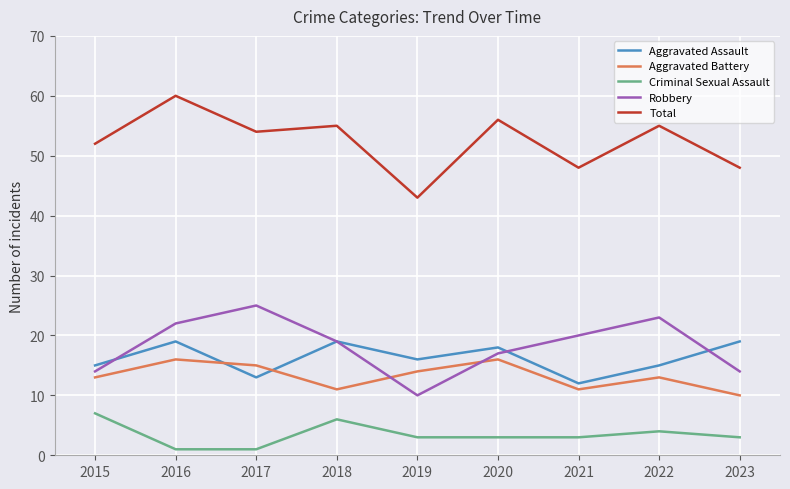

Count the Aggravated Battery values in the range 11 to 15.

6